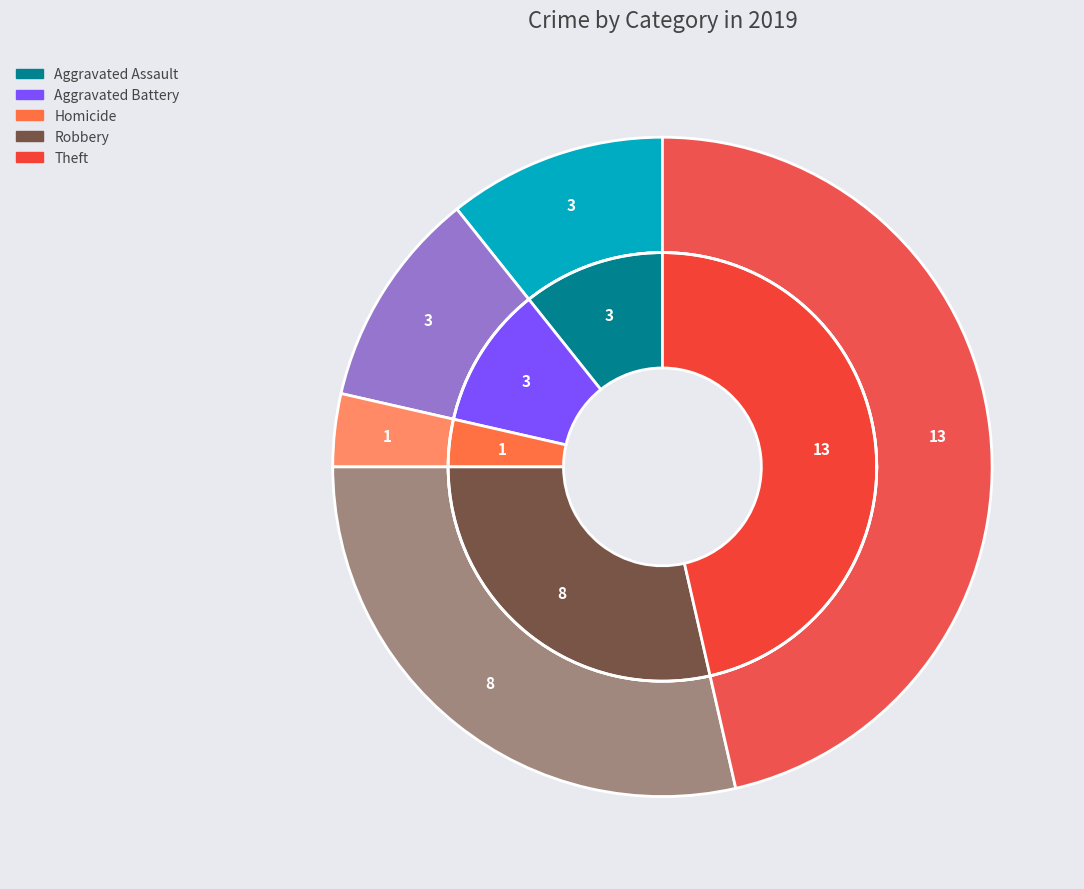

What is the change in value from Aggravated Assault to Theft?

+10